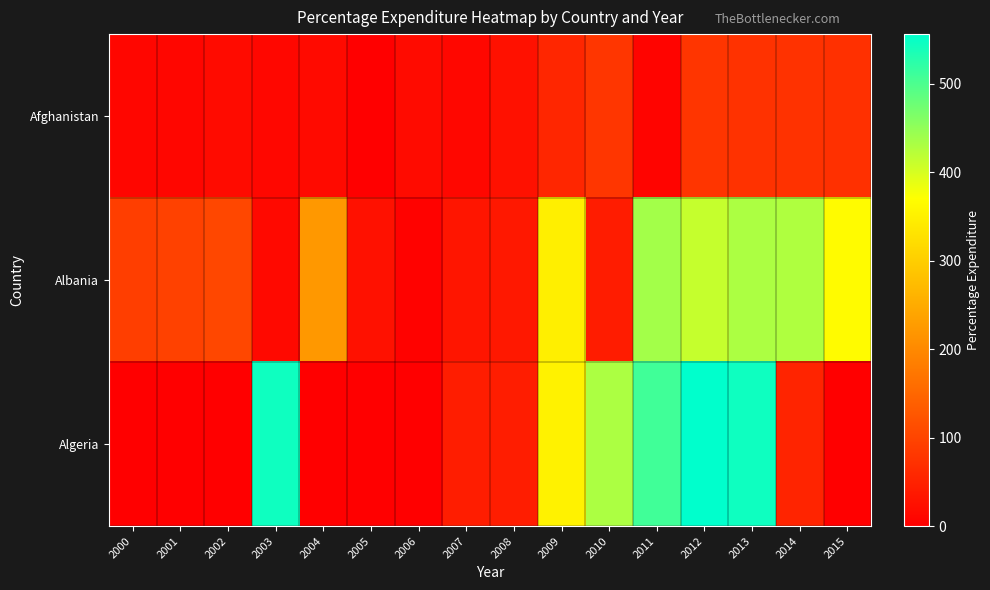

Which series has the widest spread of values?

Algeria